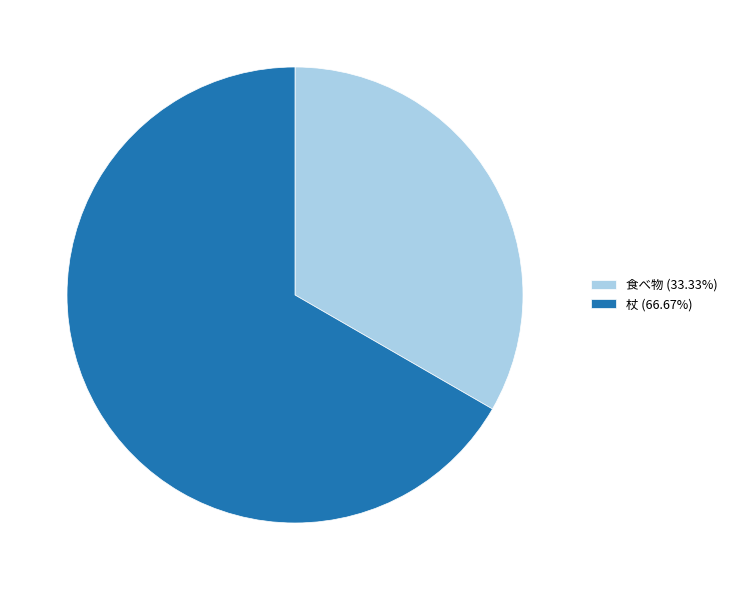

Is there a majority slice in this chart?

Yes